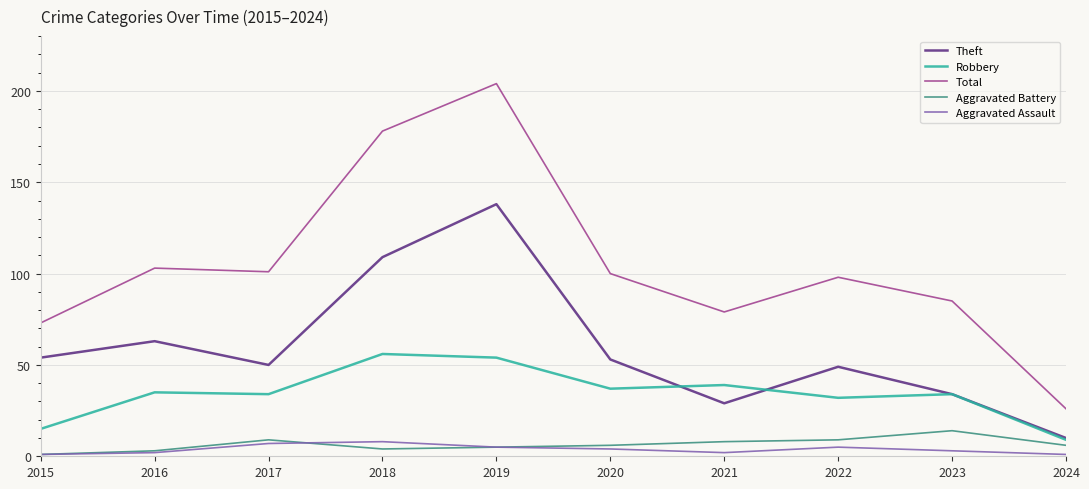

True or false: Aggravated Battery has a value of 9 at 2017.

True